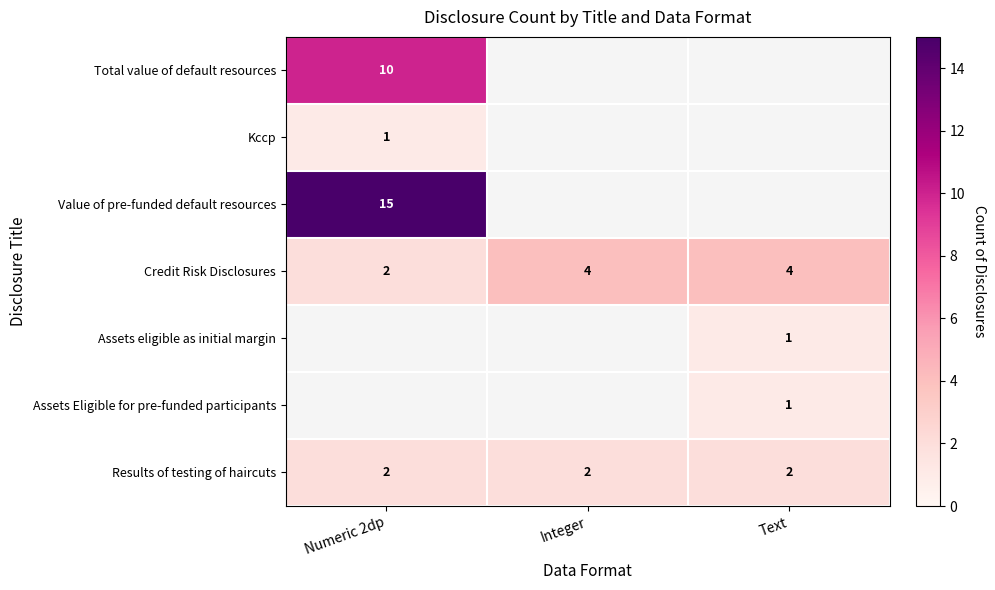

Count the number of data series in this chart.

7